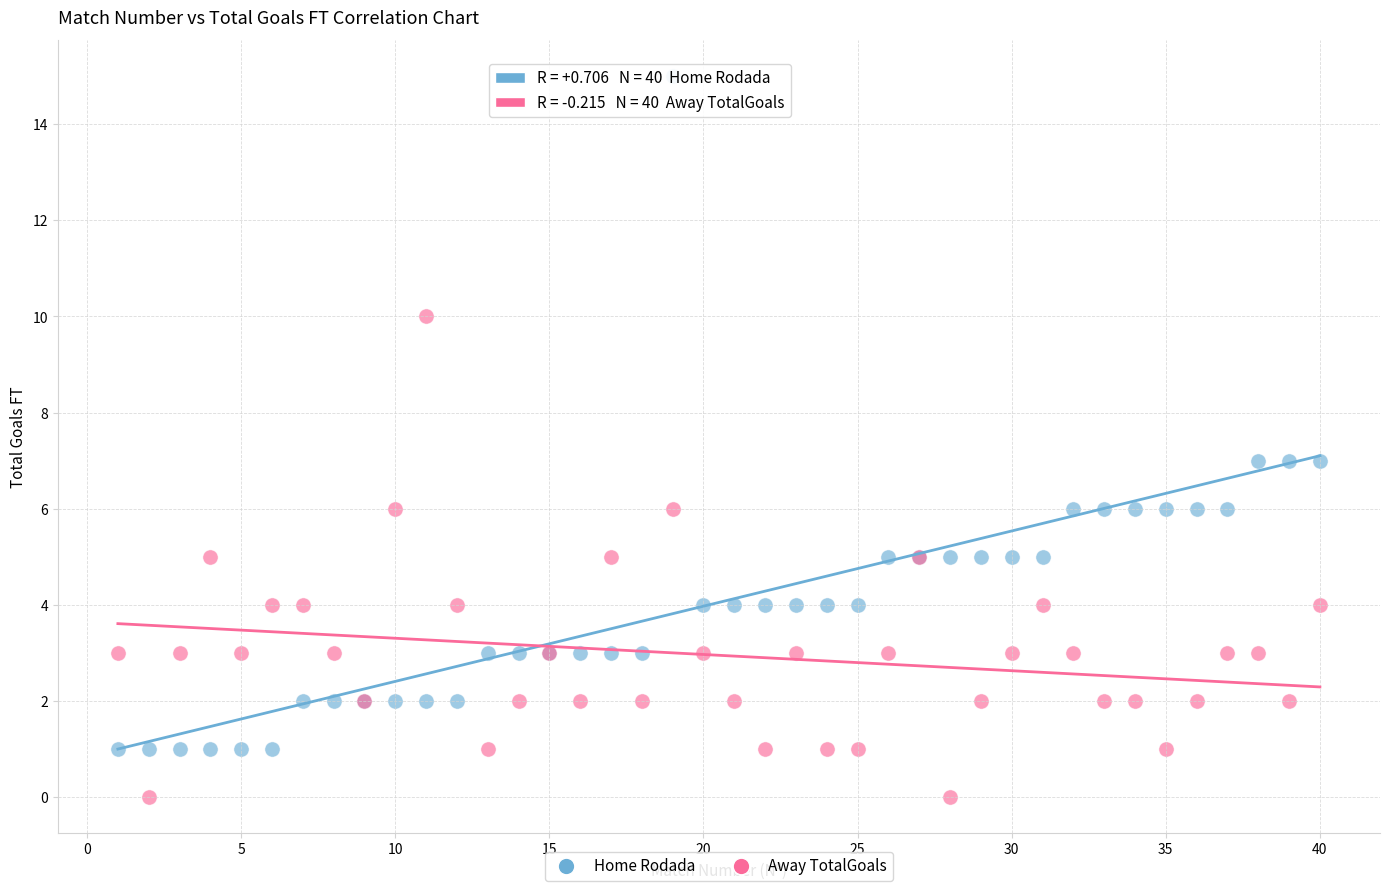

Which series contains the highest Y value?

Home Rodada